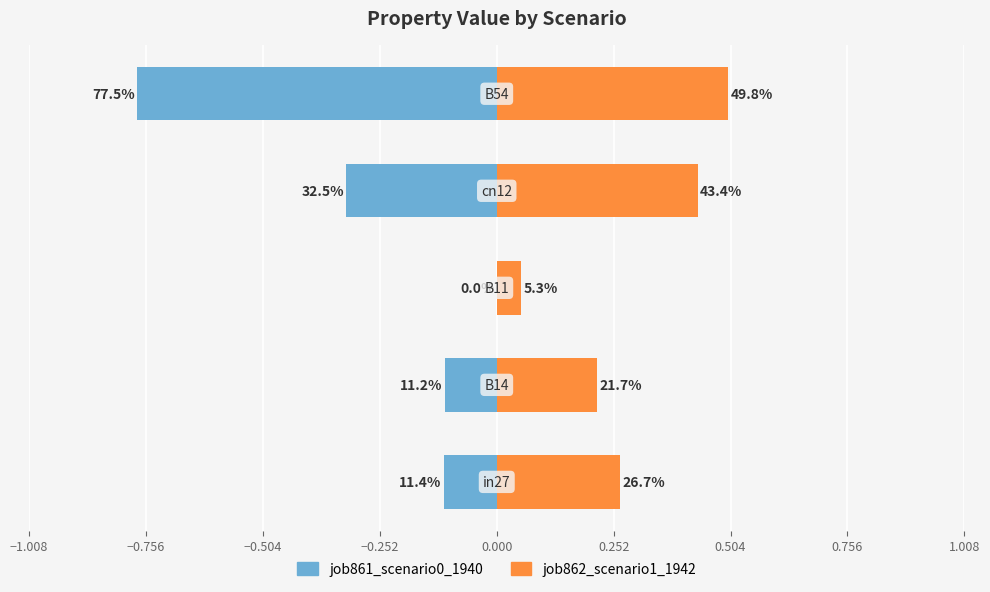

At how many categories does at least one series exceed 0?

5